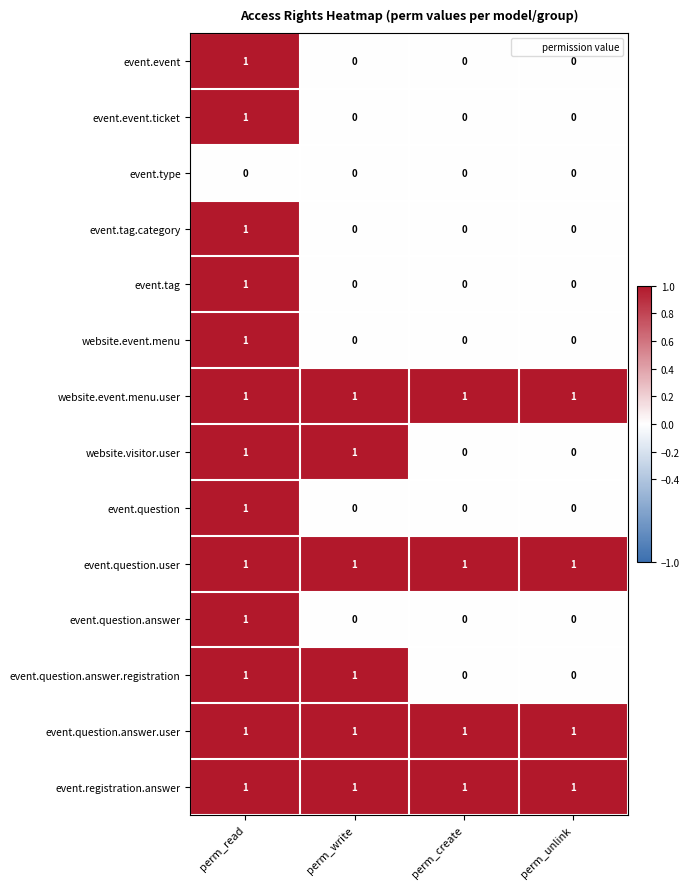

The value of website.event.menu.user at perm_unlink is 1. True or false?

True